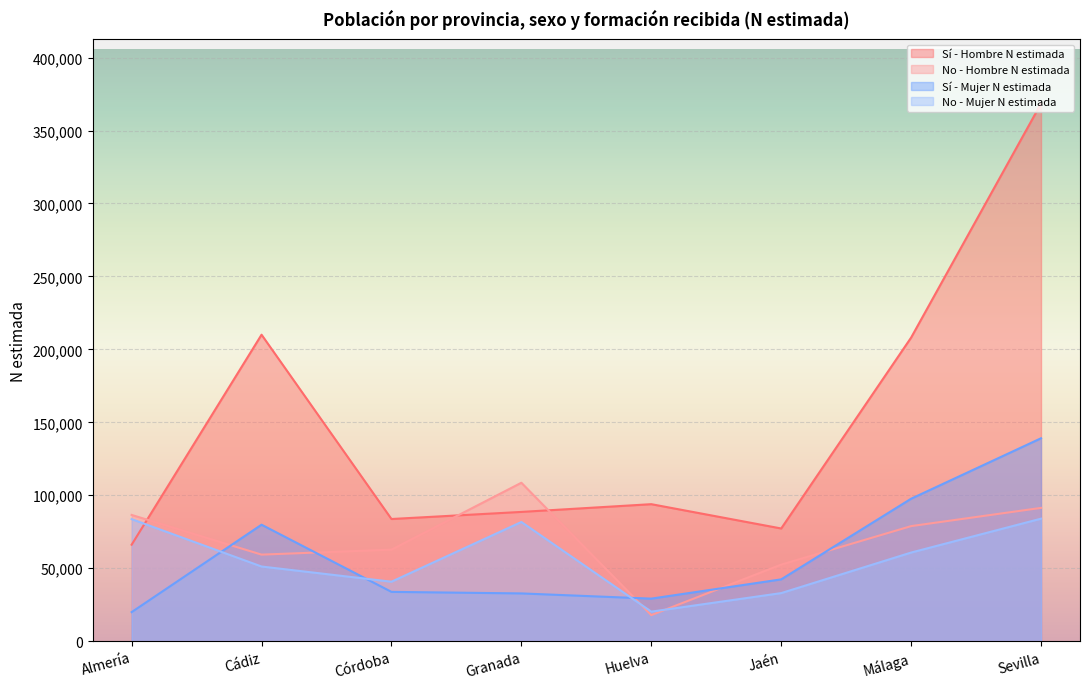

Which category has the highest value in the No - Hombre N estimada series?

Granada